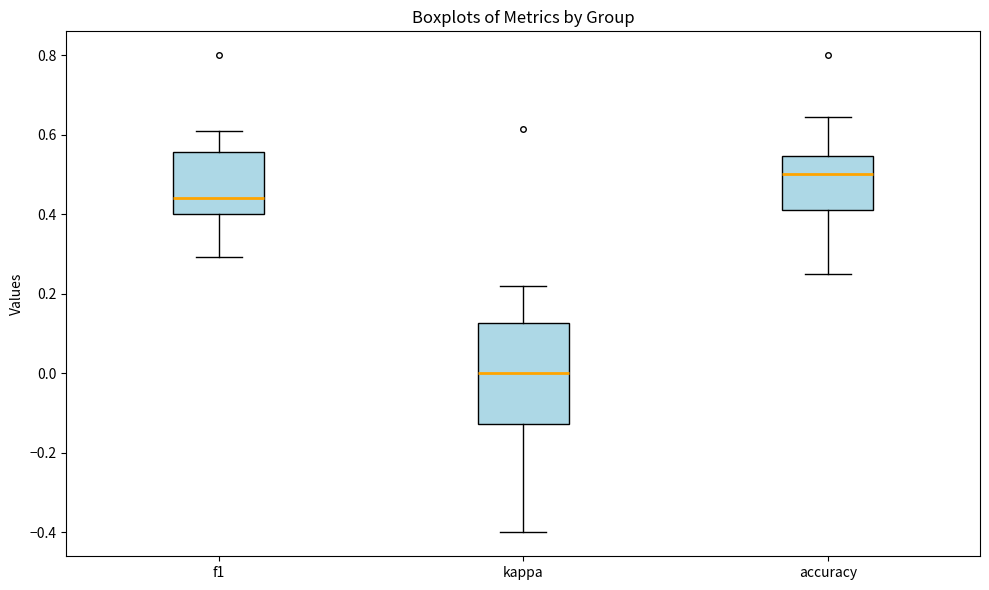

Comparing the boxes themselves (not the whiskers), which one is the tallest?

kappa